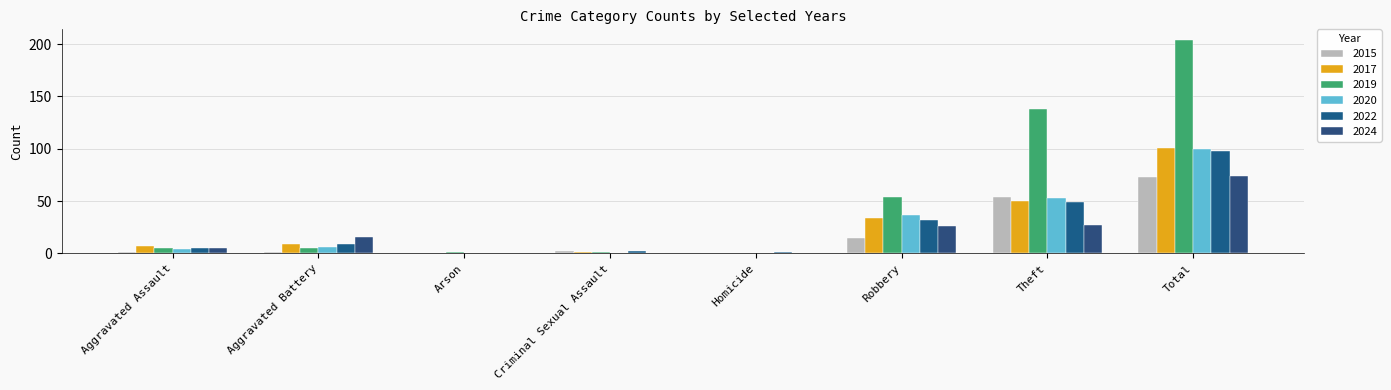

What is the difference between the second highest and second lowest values in the 2015 series?

54